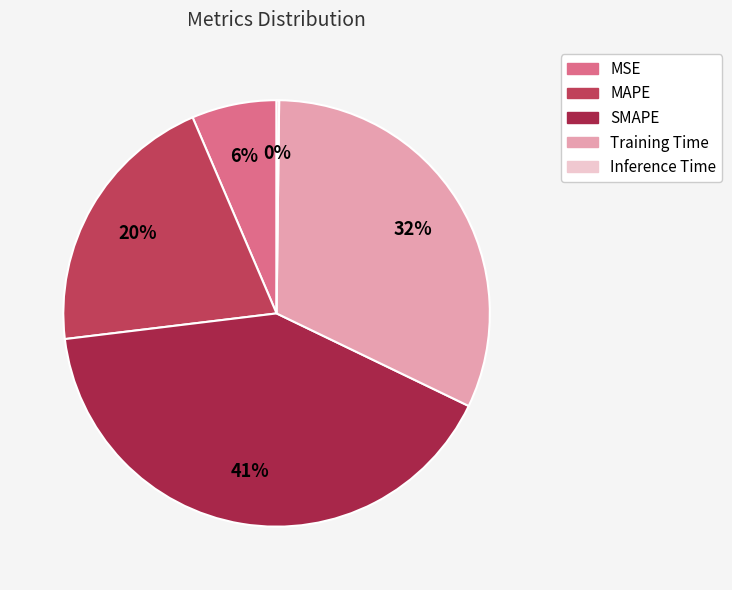

Rank the categories by value from highest to lowest.

SMAPE, Training Time, MAPE, MSE, Inference Time